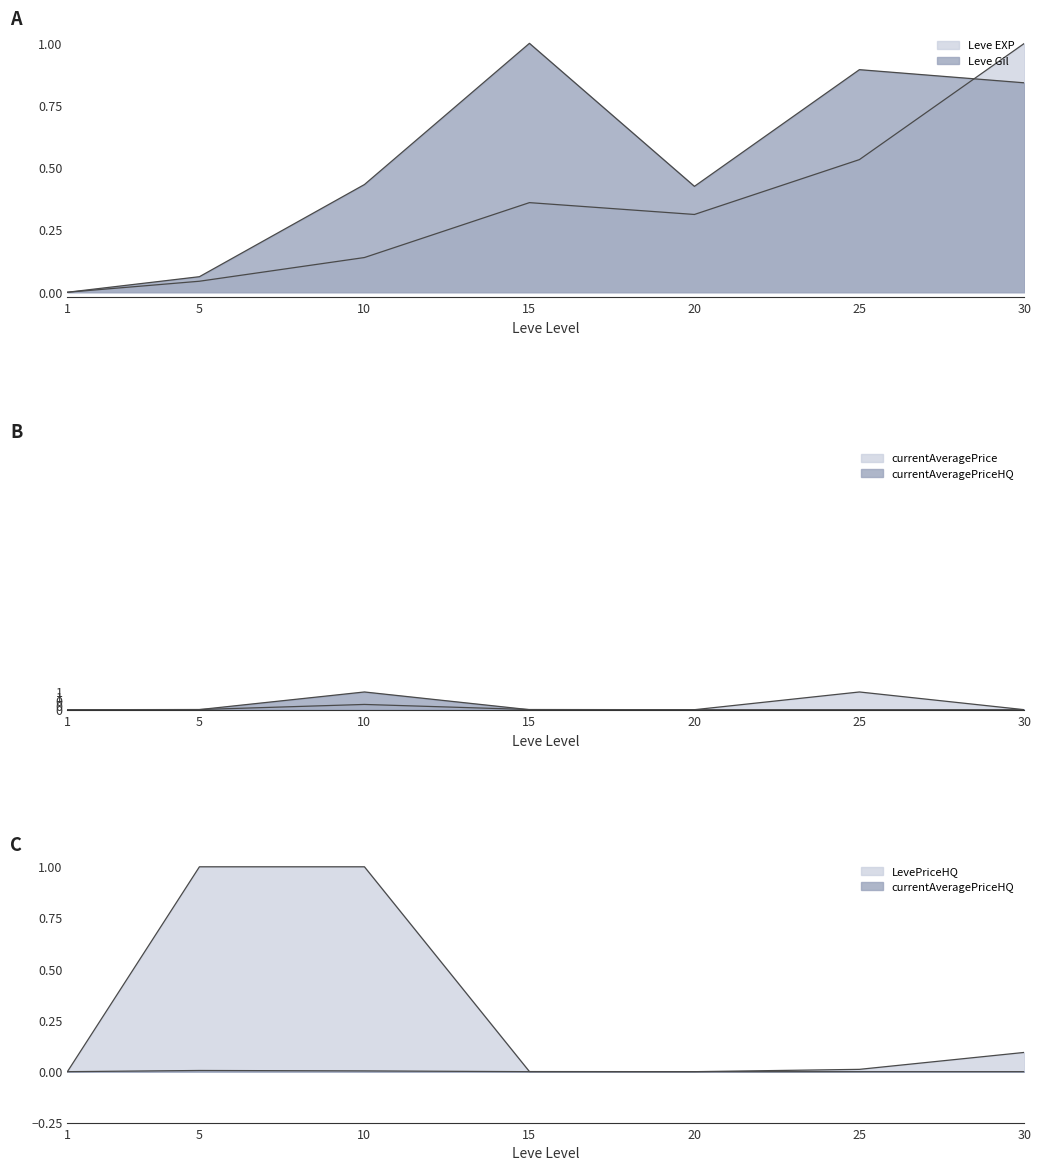

Which series changed the most between 5 and 15?

Leve Gil